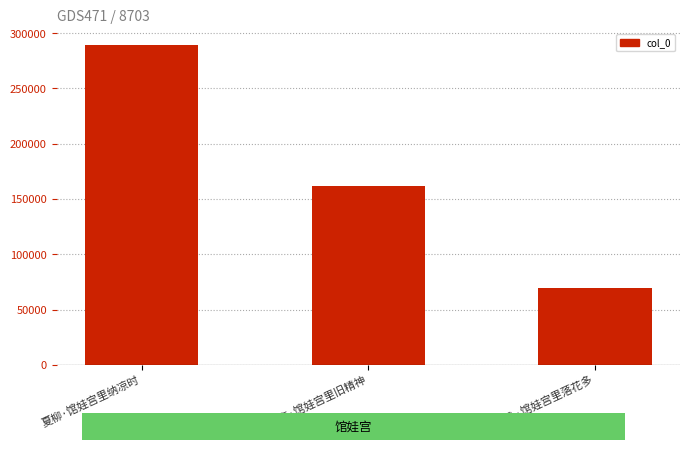

Which category has the lowest value across all series?

吴咏·馆娃宫里落花多